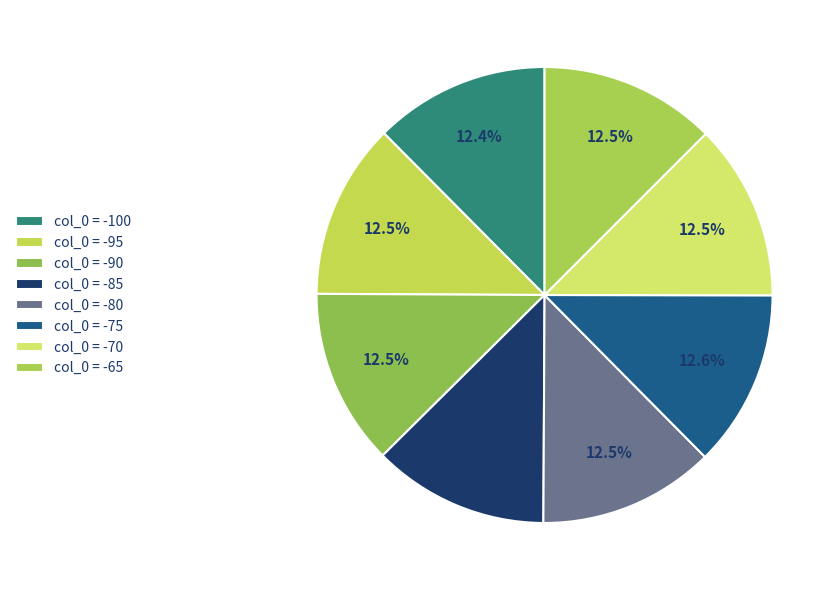

How many segments does this pie chart have?

8